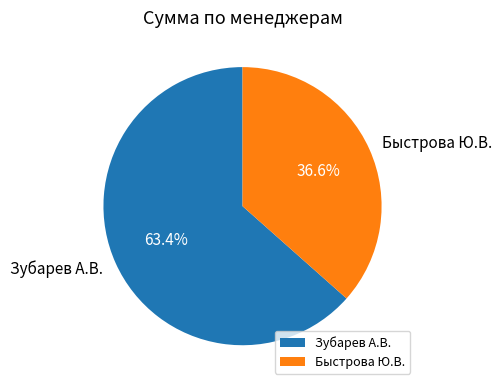

Is there any slice that represents more than half of the pie?

Yes